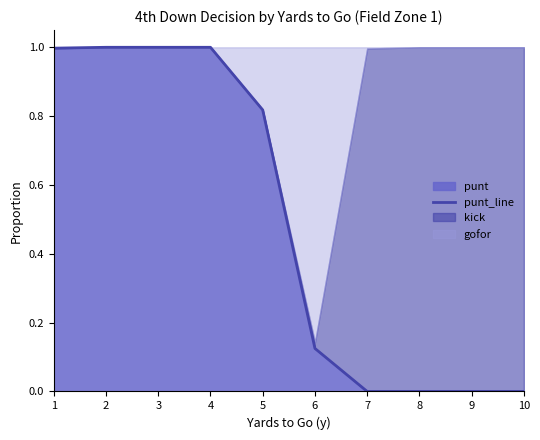

What is the greatest value displayed?

1.0